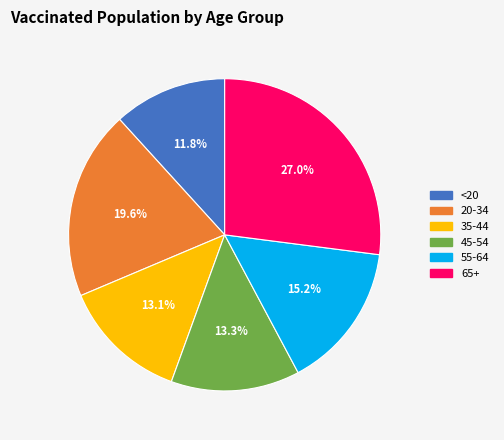

True or false: 65+ accounts for 27% of the total.

True